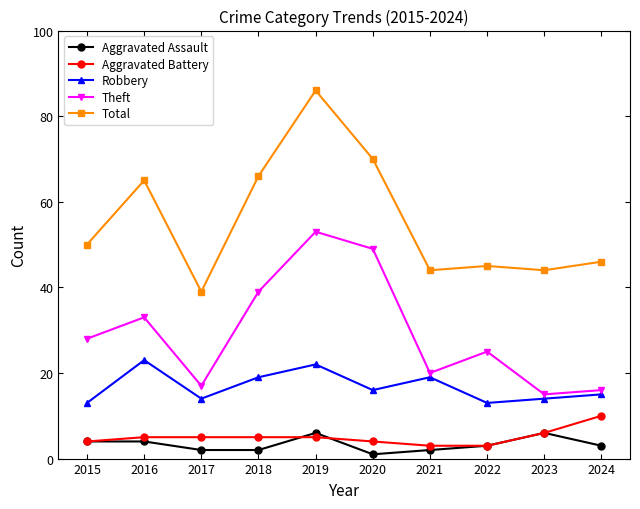

What value does the Aggravated Battery series have at 2022?

3